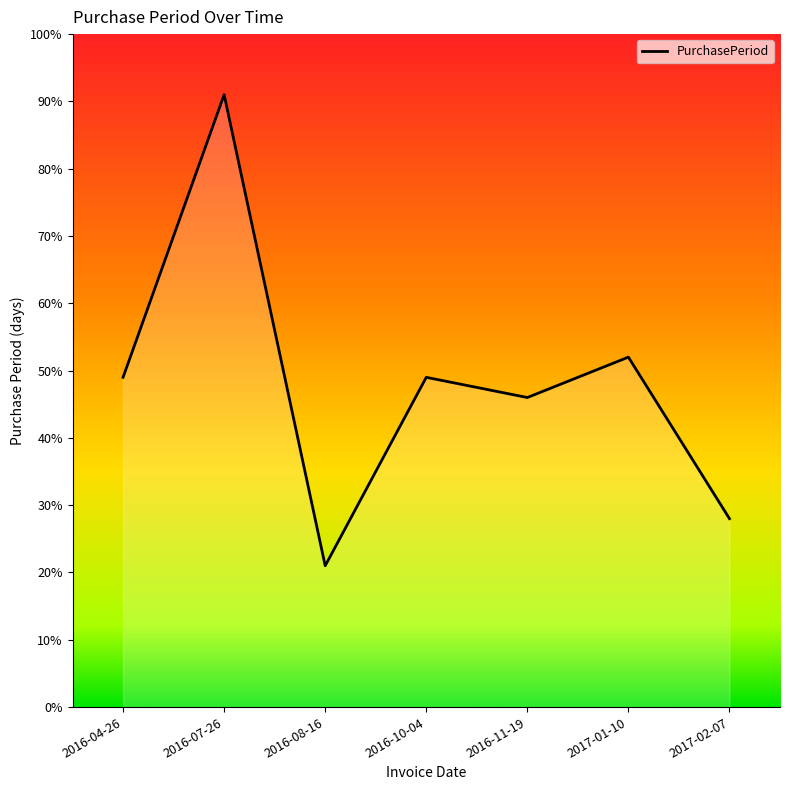

Where is the first local maximum?

2016-07-26